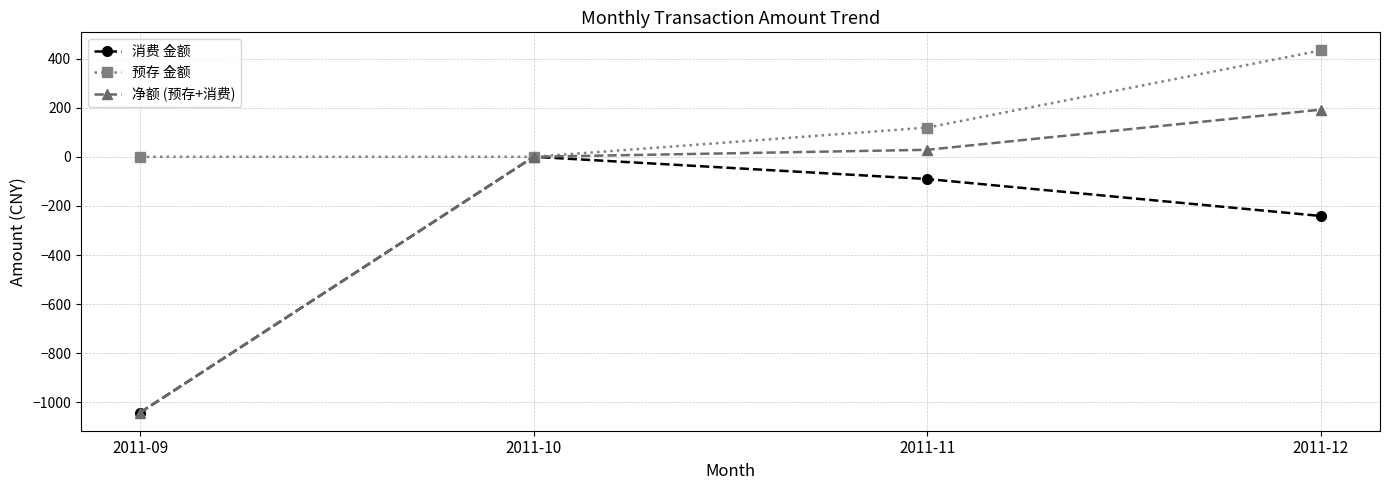

How many data points in 净额 (预存+消费) are above 28?

2